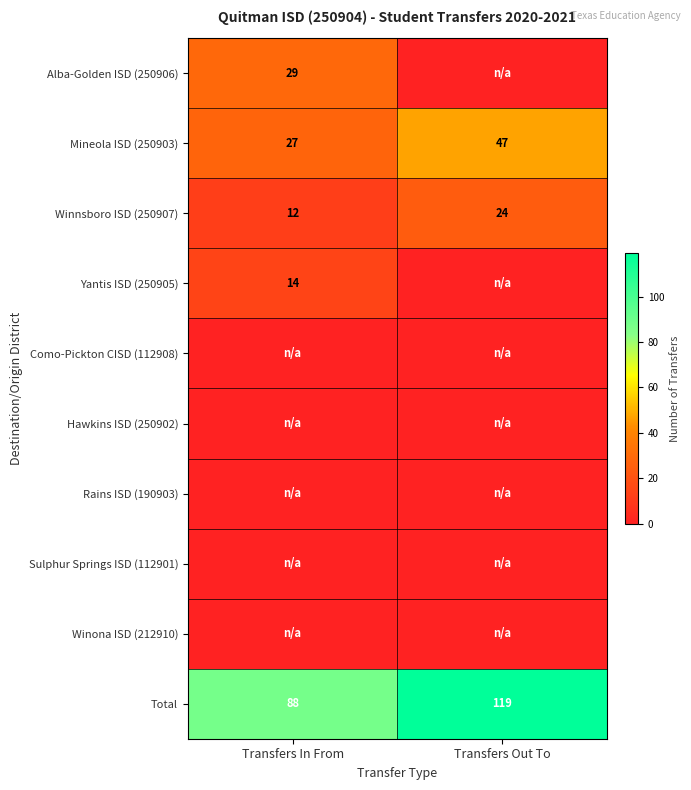

Rank the categories by Total value from highest to lowest.

Transfers Out To, Transfers In From